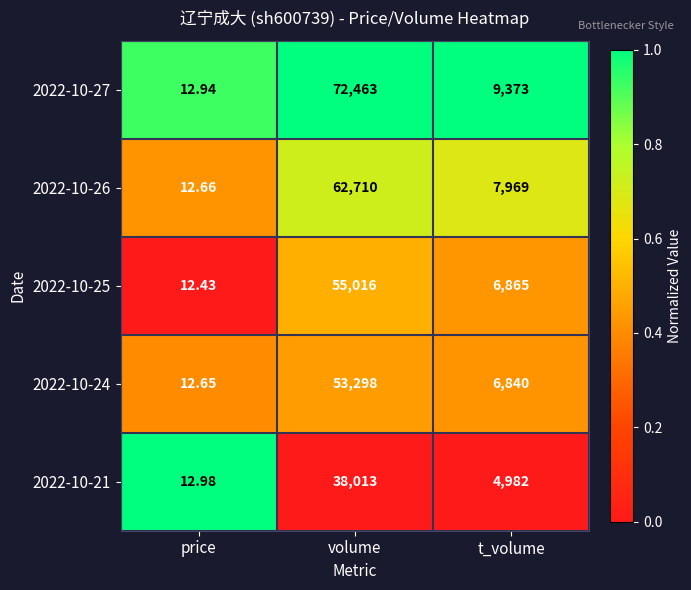

Which series has the largest range (max minus min)?

2022-10-27